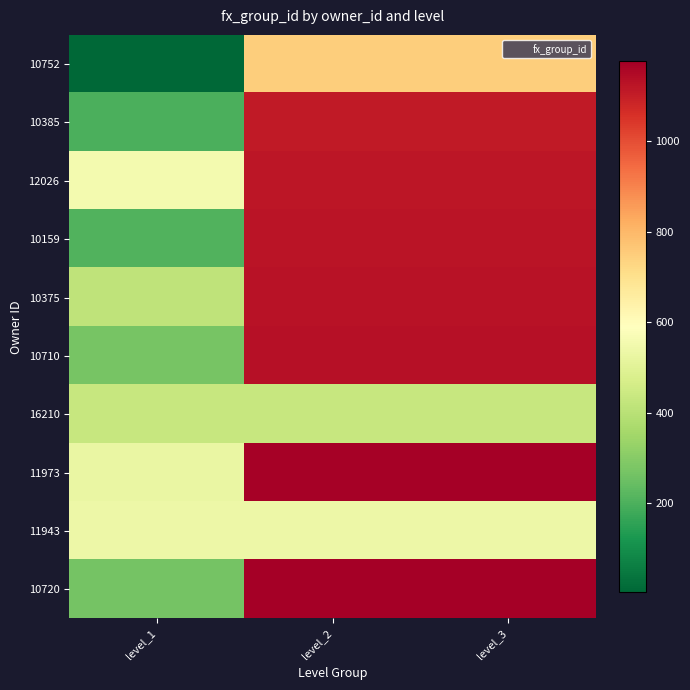

What is the greatest value displayed?

1176